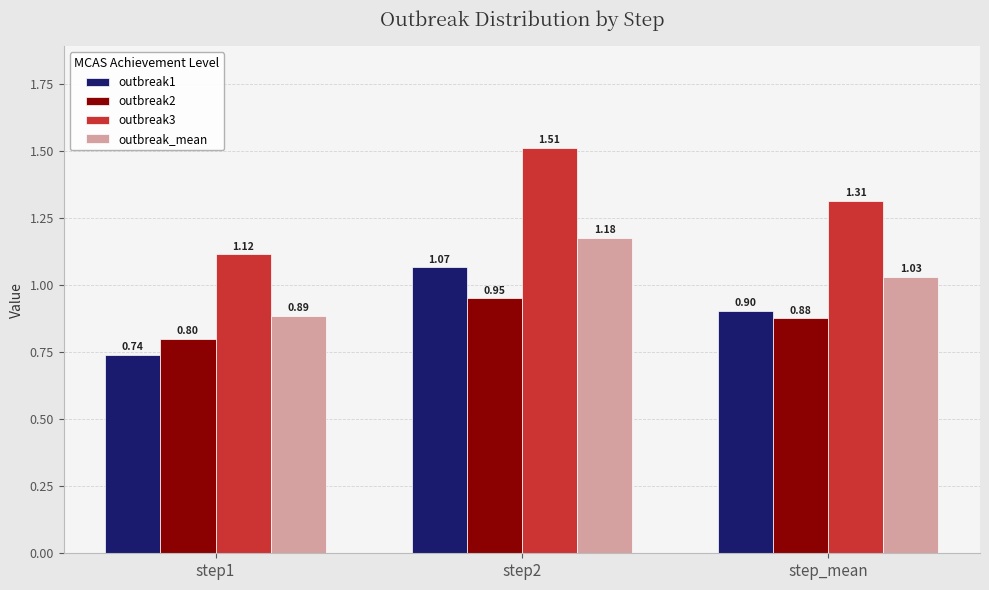

At step1, list the series in order from smallest to largest.

outbreak1, outbreak2, outbreak_mean, outbreak3